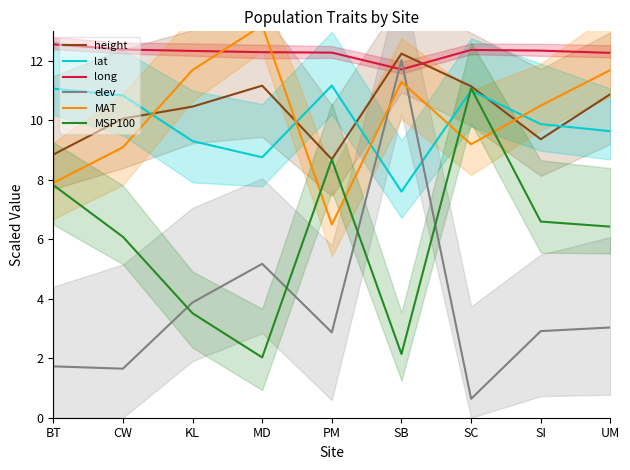

How many data points in MSP100 are above 6?

6